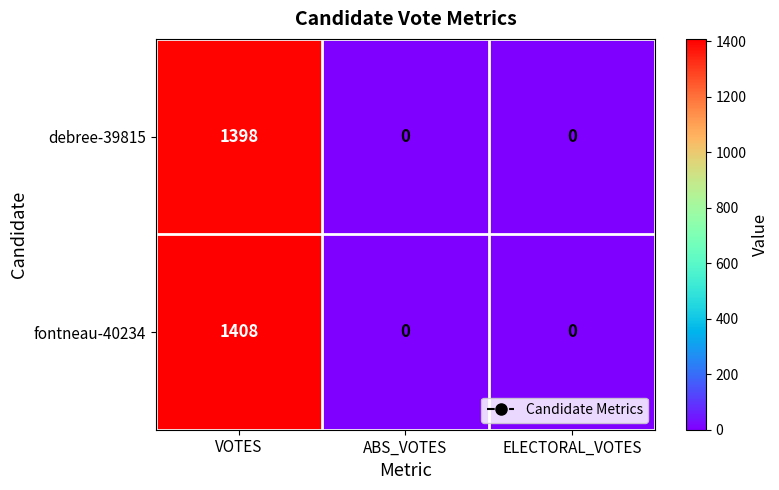

Which series has the largest range (max minus min)?

fontneau-40234